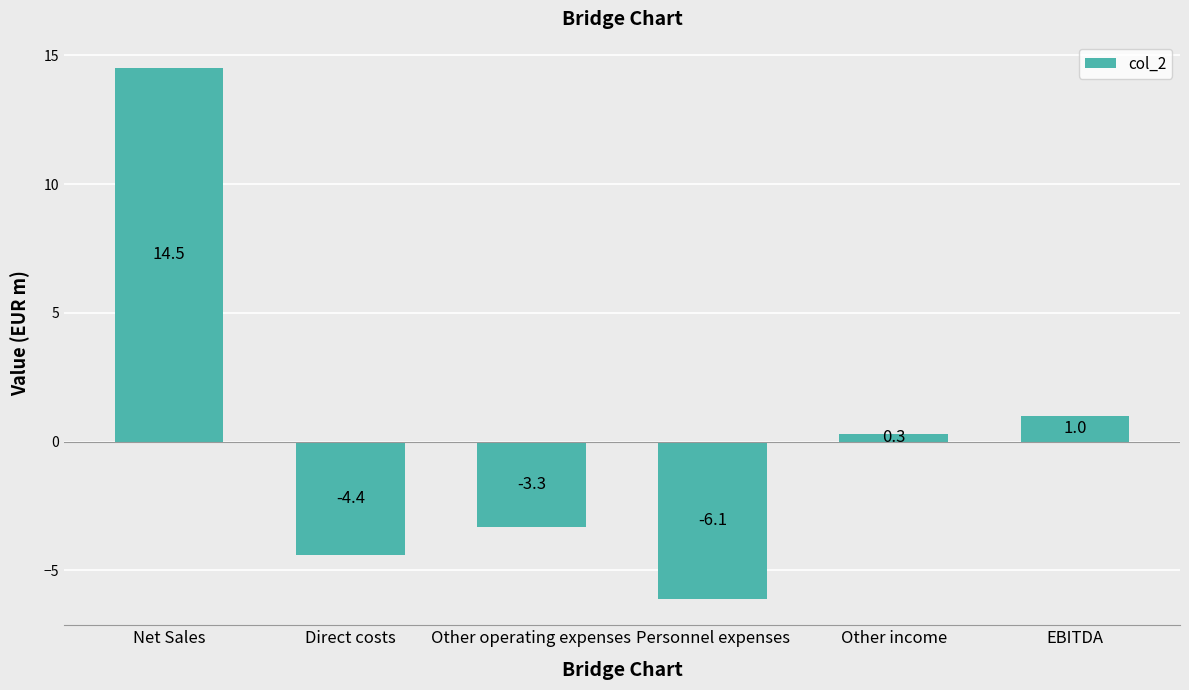

What is the label of the 6th bar from the left?

EBITDA